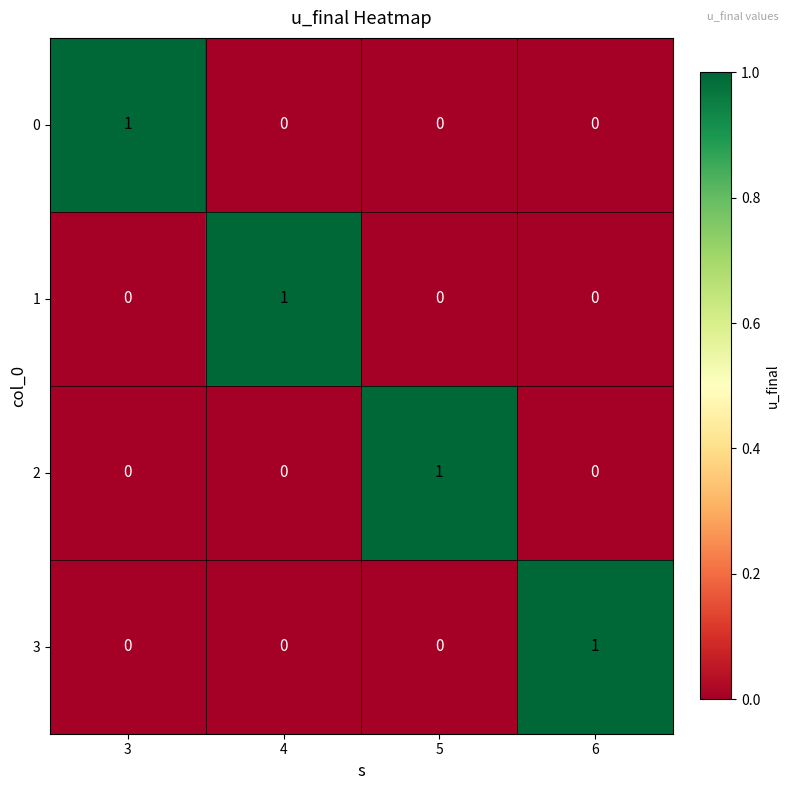

Reading left to right, transcribe all the data shown in this chart.

0: 1	0	0	0
1: 0	1	0	0
2: 0	0	1	0
3: 0	0	0	1